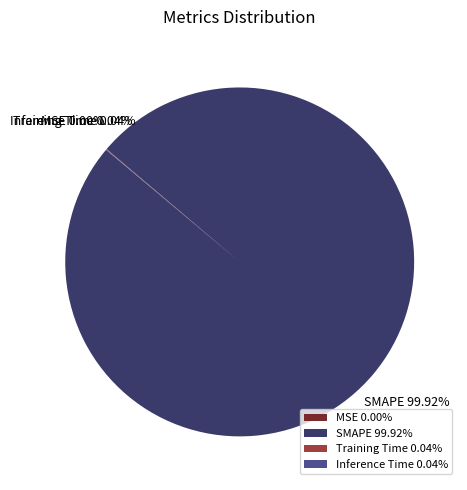

Does any single category account for the majority?

Yes